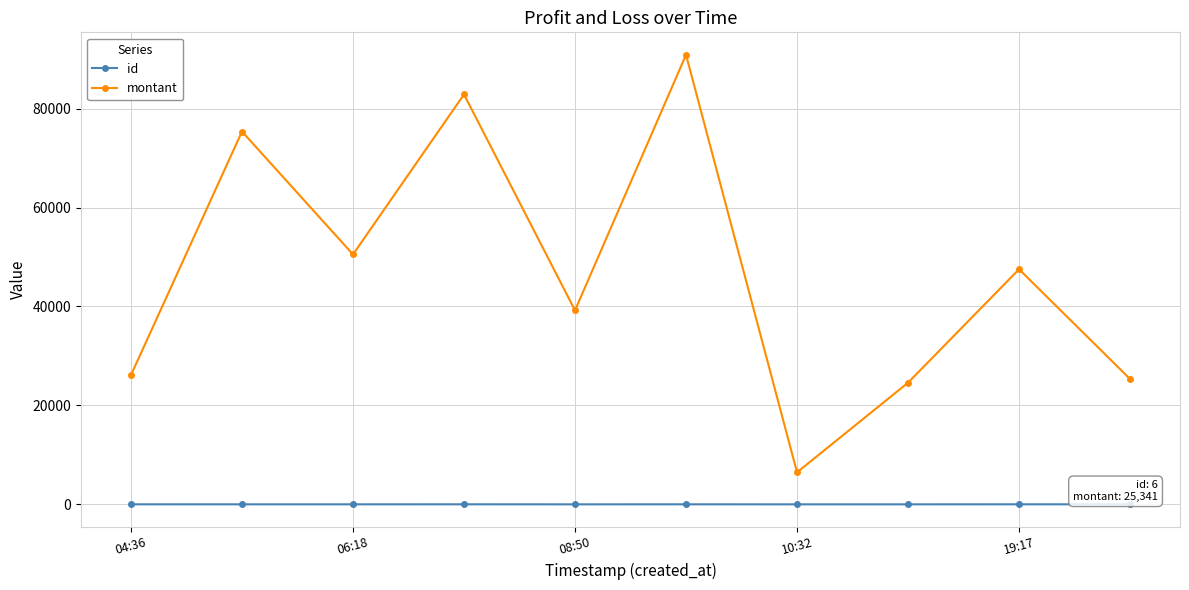

List the series in order of their peak value, lowest first.

id, montant